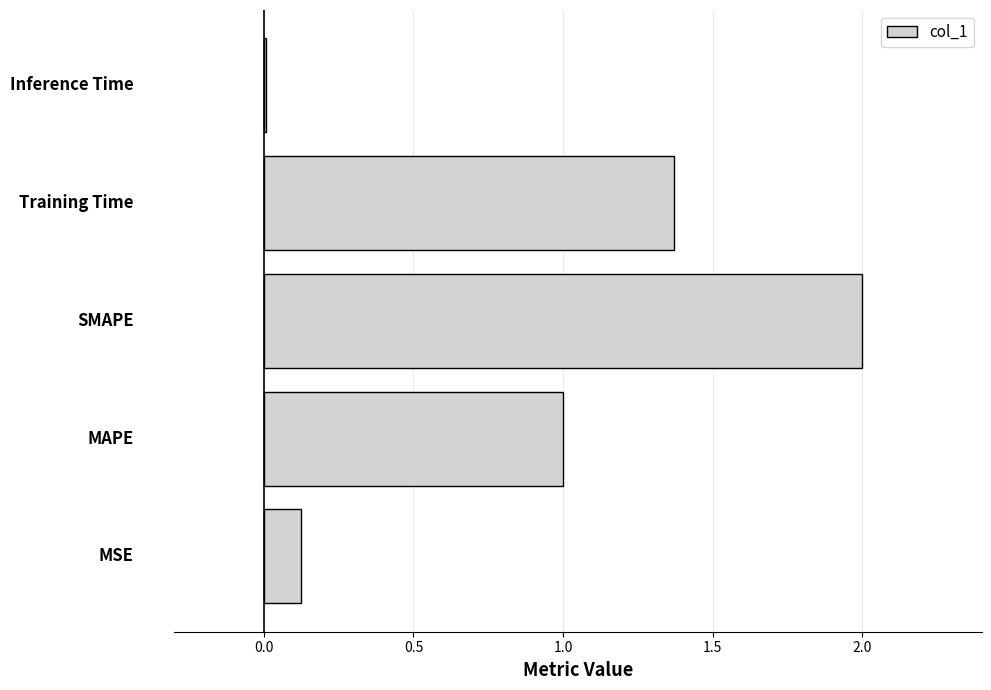

What is the sum of all values?

4.5